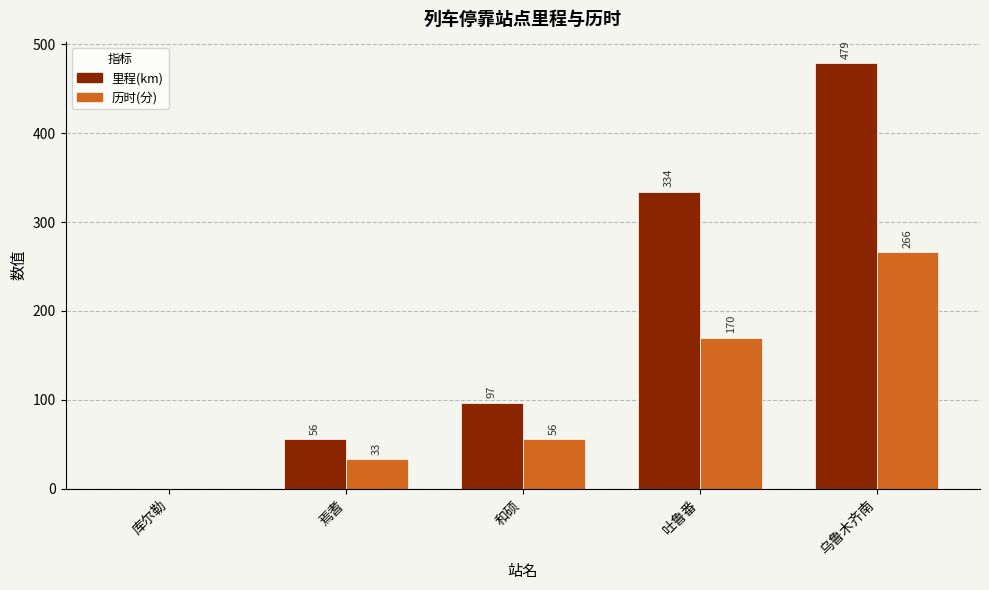

What is the maximum value shown in the chart?

479